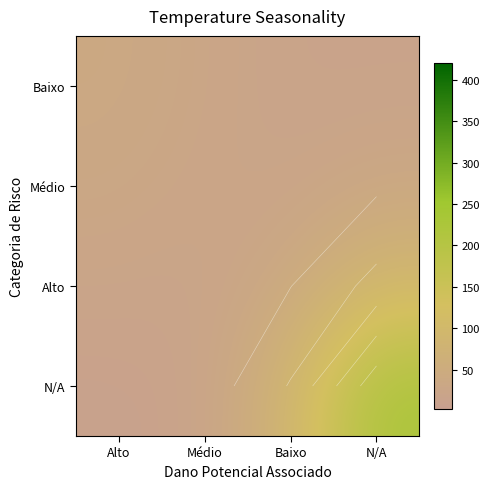

What is the greatest value displayed?

226.9